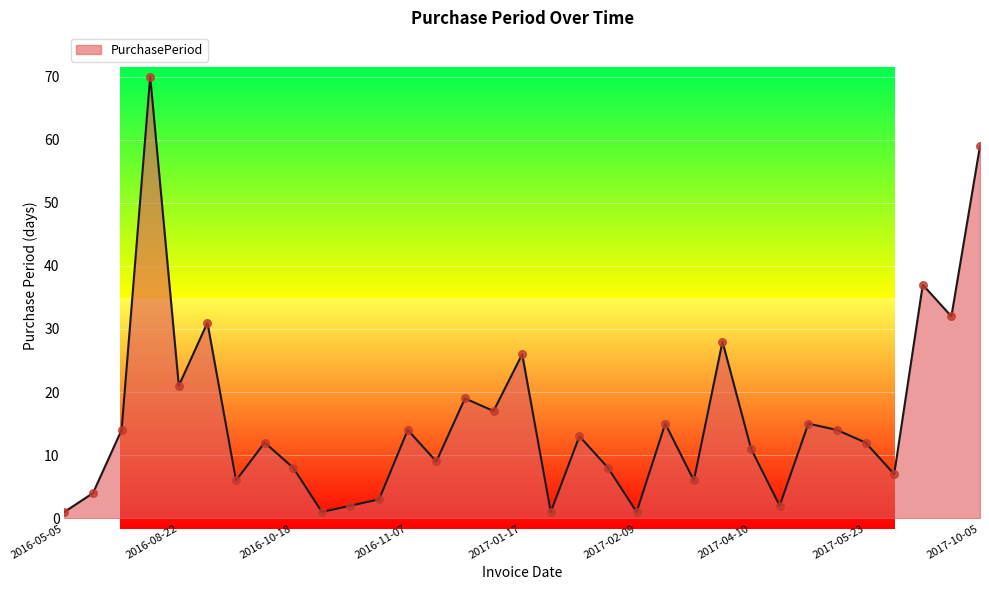

What is the greatest value displayed?

70